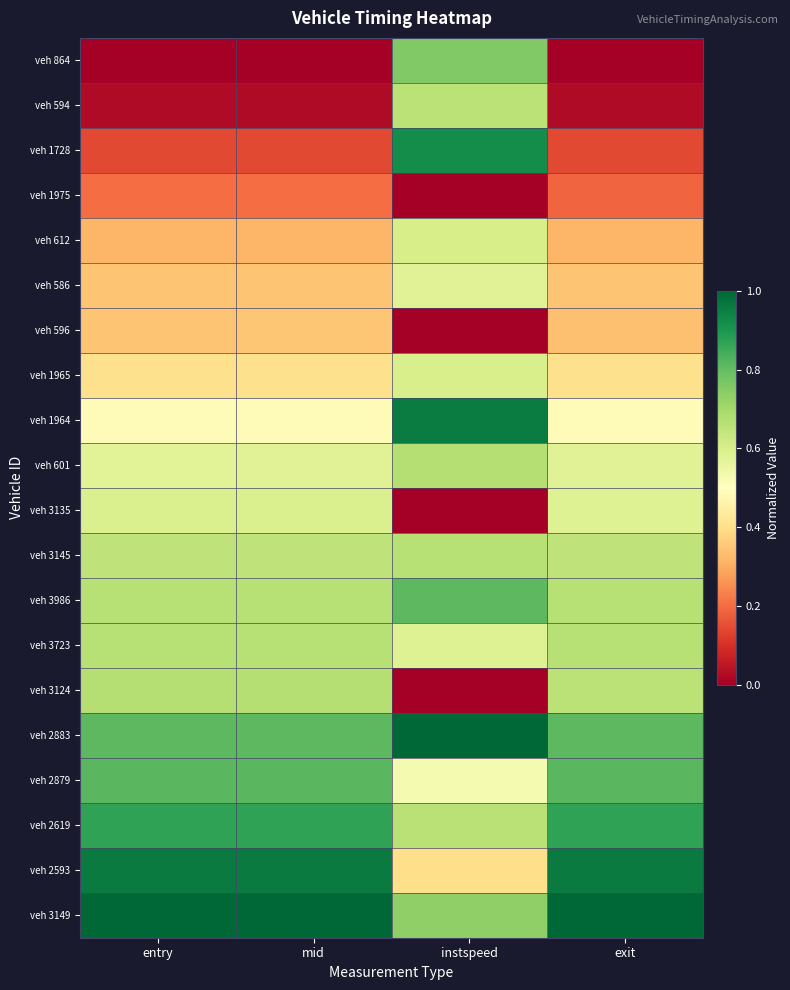

At how many categories does at least one series exceed 0?

4